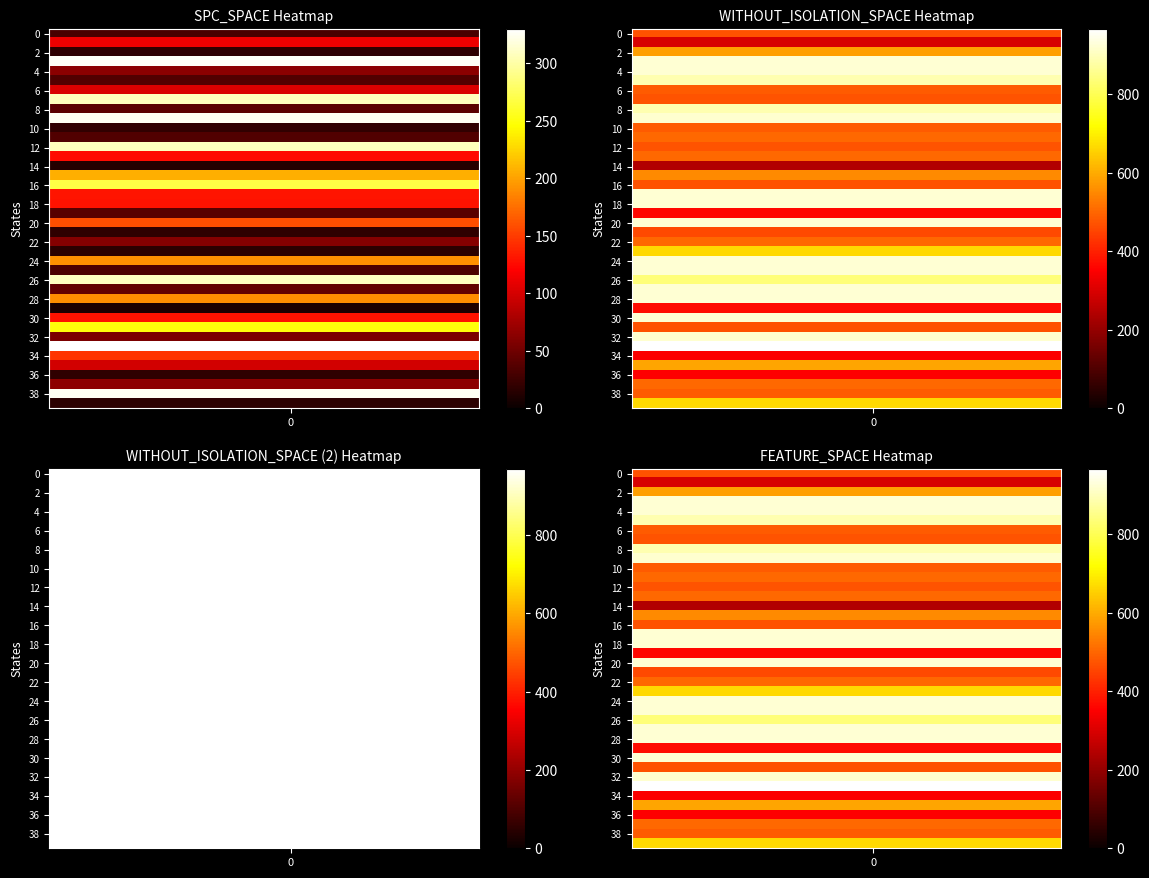

What is the lowest value of the 6 series?

484